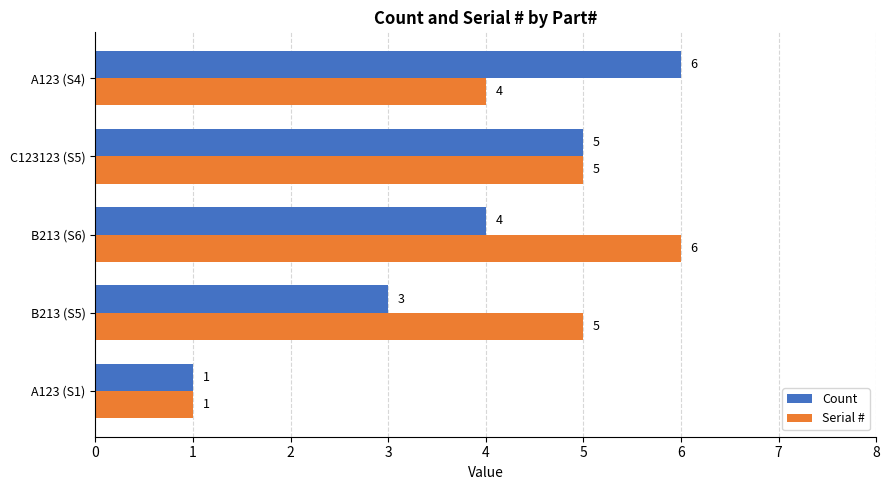

What are all the series names shown in the legend?

Count, Serial #